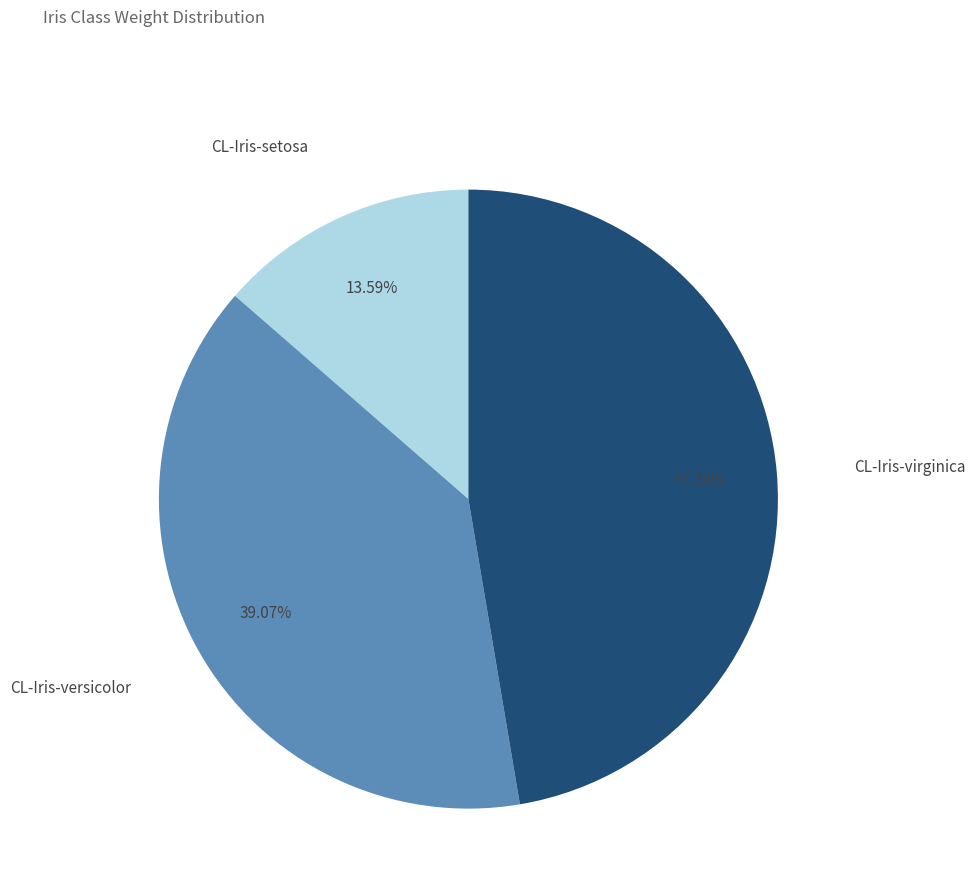

Is there a majority slice in this chart?

No